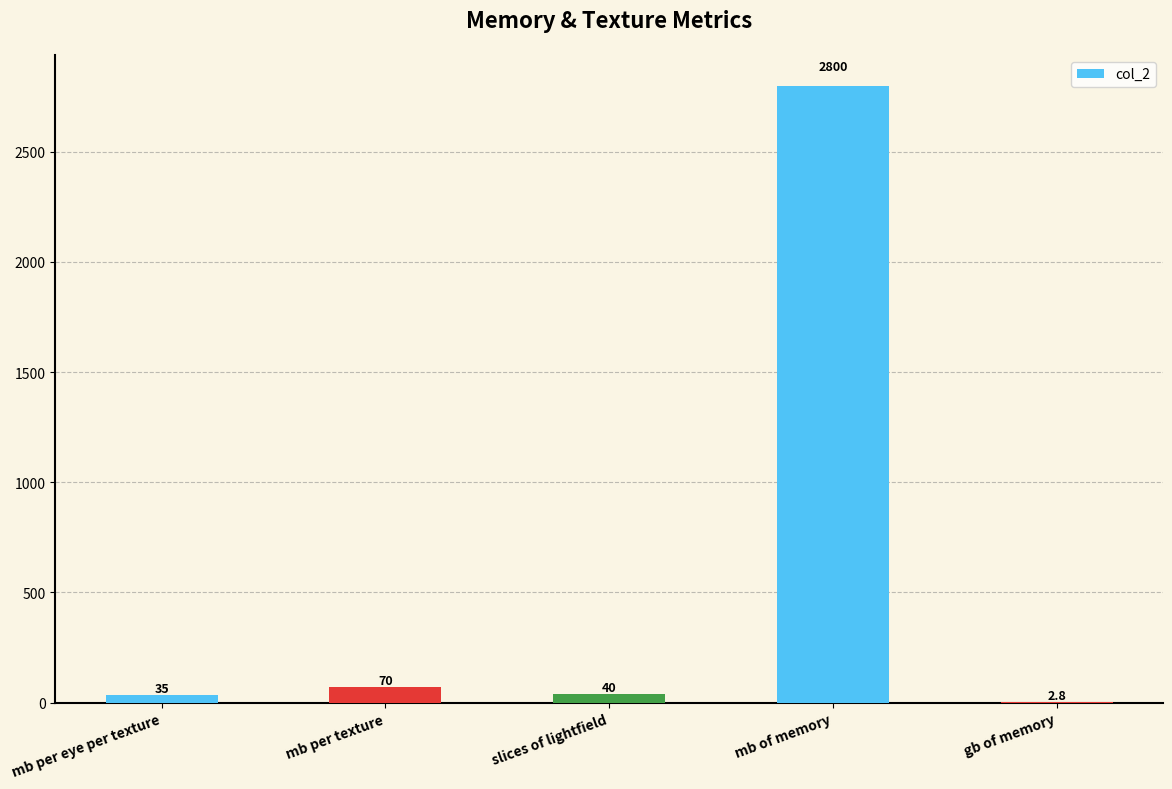

What is the maximum value shown in the chart?

2800.0